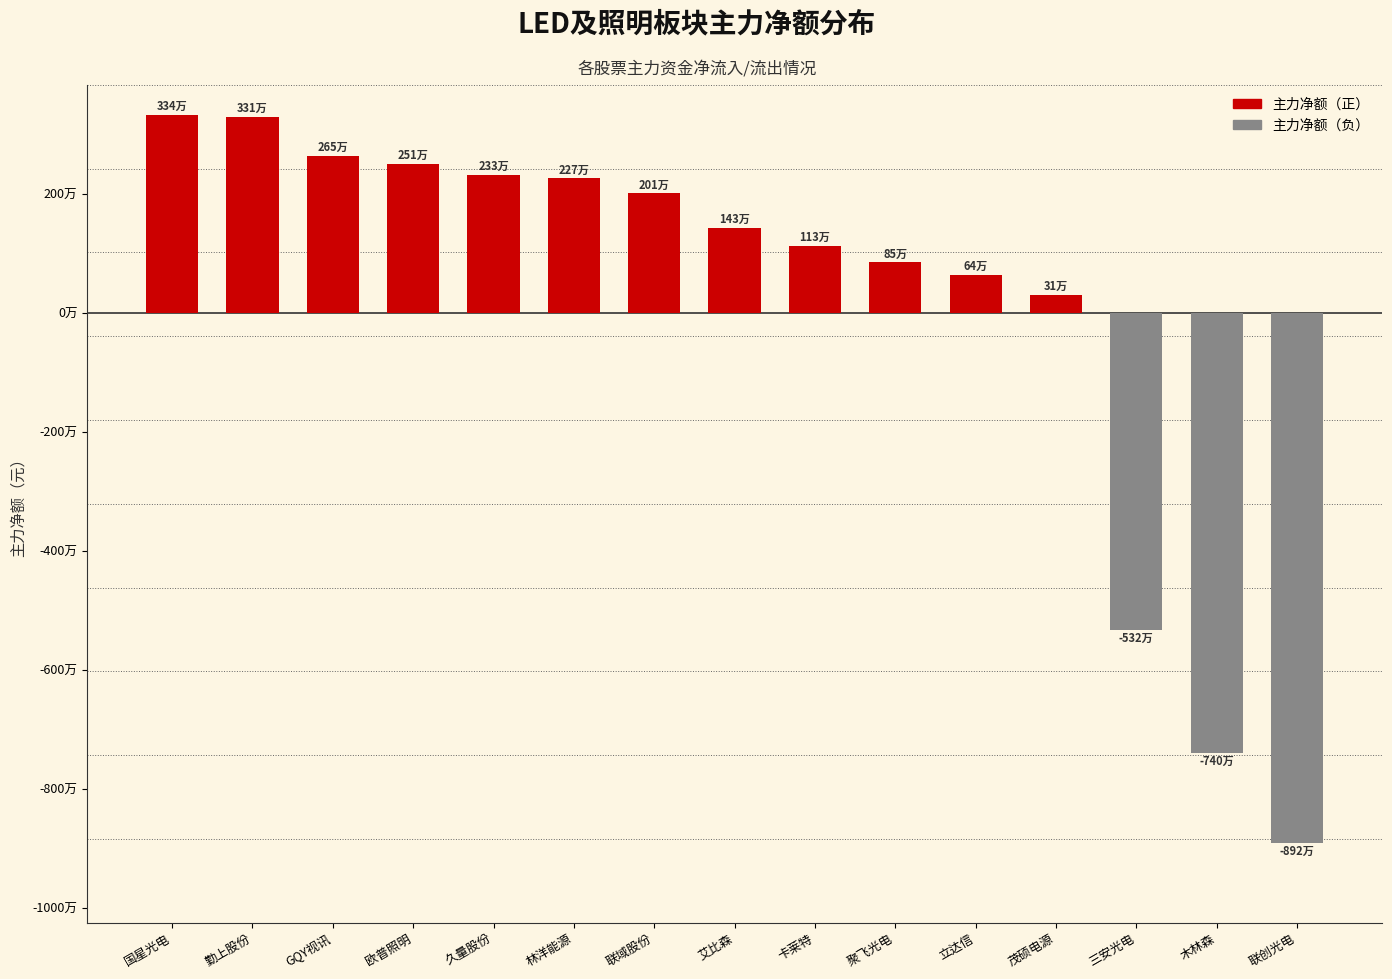

At which category does the chart reach its peak across all series?

国星光电